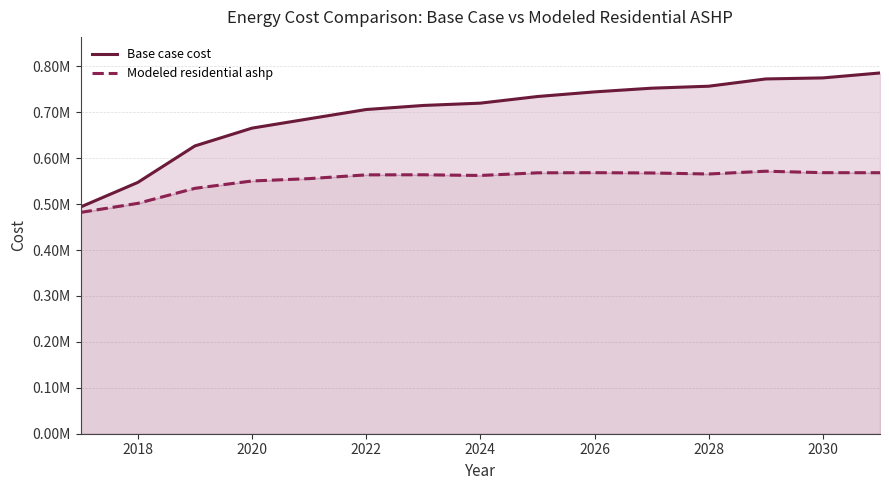

What is the average value of the Modeled residential ashp series?

552833.8